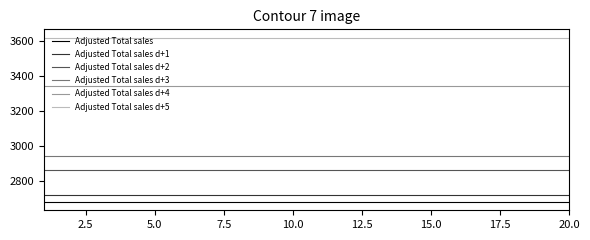

List the series in order of their peak value, highest first.

Adjusted Total sales d+5, Adjusted Total sales d+4, Adjusted Total sales d+3, Adjusted Total sales d+2, Adjusted Total sales d+1, Adjusted Total sales